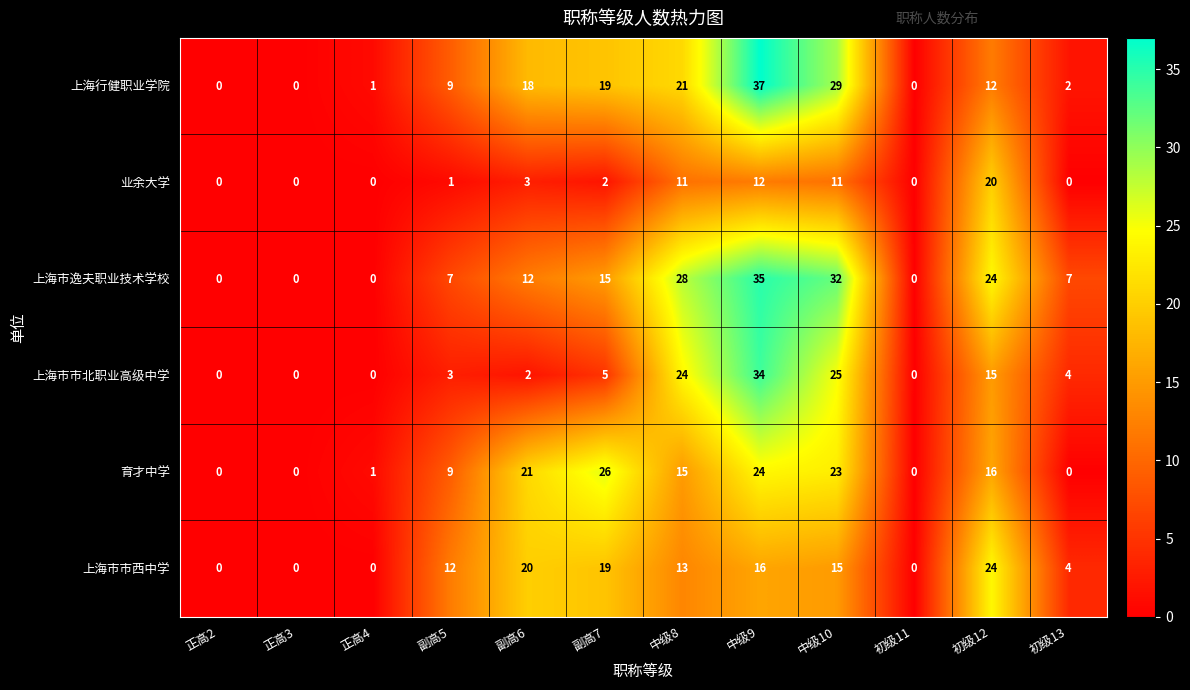

Rank the series at 副高6 from lowest to highest value.

上海市市北职业高级中学, 业余大学, 上海市逸夫职业技术学校, 上海行健职业学院, 上海市市西中学, 育才中学